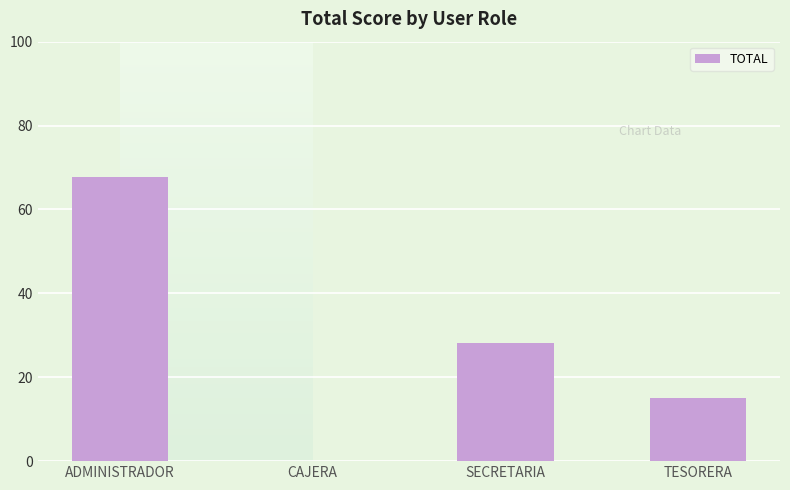

At which category does the chart reach its peak across all series?

ADMINISTRADOR